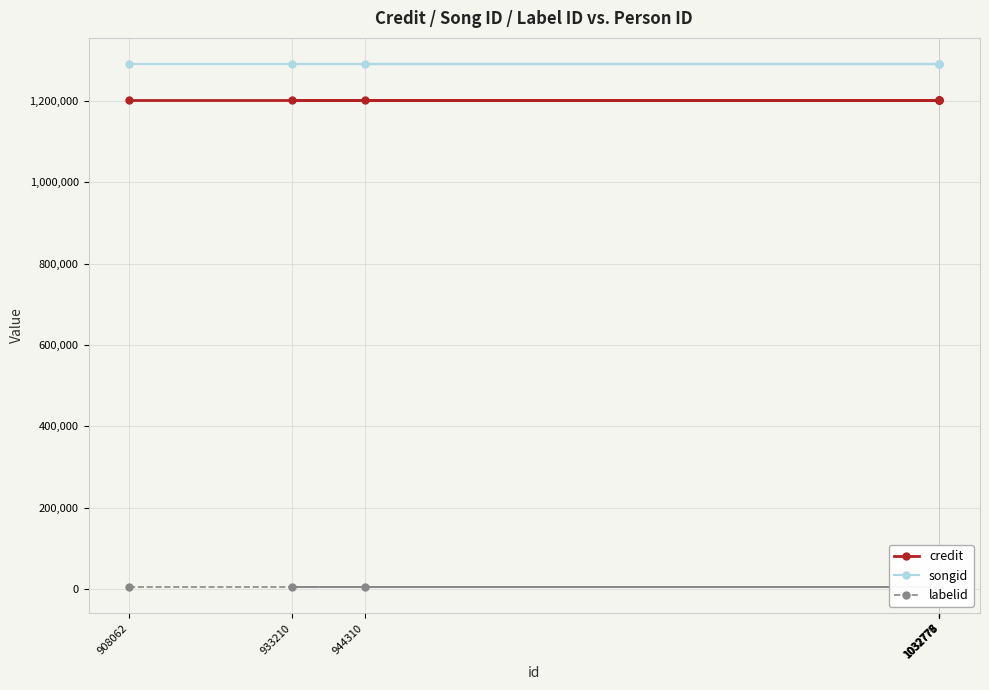

True or false: labelid and credit cross at least once.

False